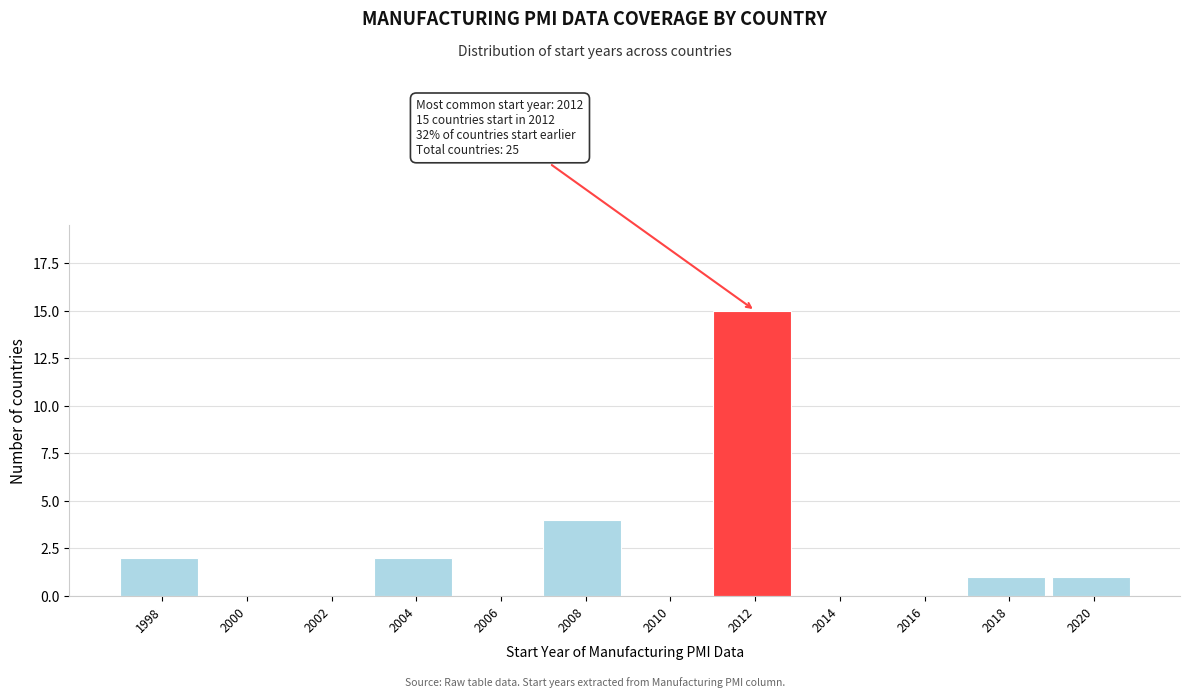

Reading right to left, extract all data points from this chart.

2020=1	2018=1	2016=0	2014=0	2012=15	2010=0	2008=4	2006=0	2004=2	2002=0	2000=0	1998=2